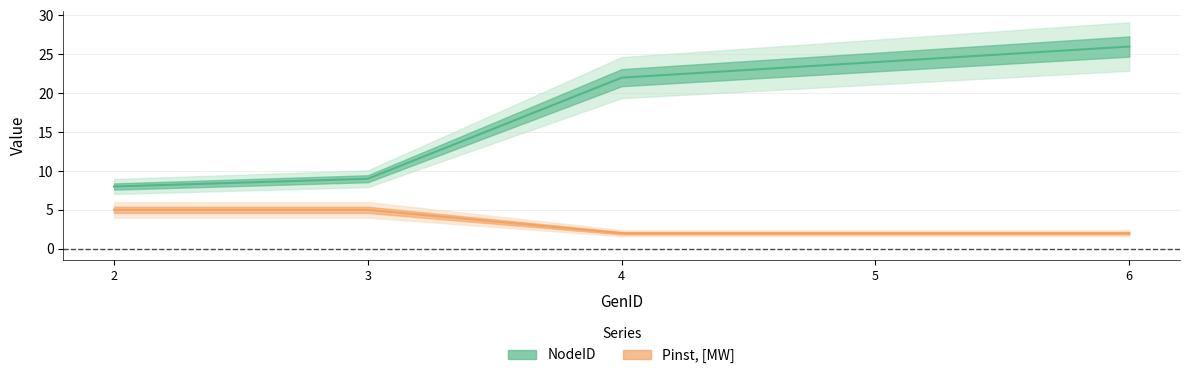

What are all the series names shown in the legend?

NodeID, Pinst, [MW]